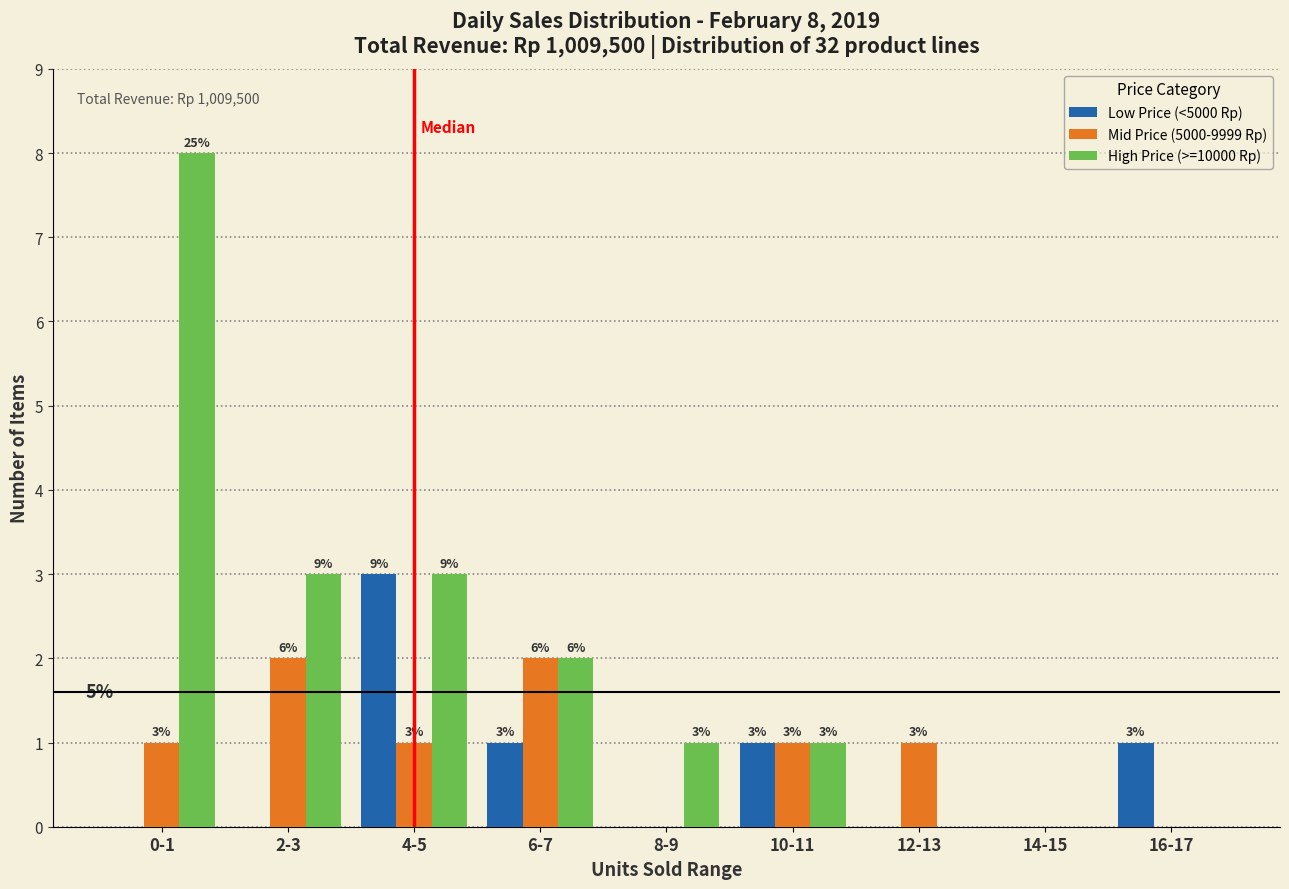

Reading left to right, list all the values displayed in this chart.

Low Price (<5000 Rp): 0-1=0	2-3=0	4-5=3	6-7=1	8-9=0	10-11=1	12-13=0	14-15=0	16-17=1
Mid Price (5000-9999 Rp): 0-1=1	2-3=2	4-5=1	6-7=2	8-9=0	10-11=1	12-13=1	14-15=0	16-17=0
High Price (>=10000 Rp): 0-1=8	2-3=3	4-5=3	6-7=2	8-9=1	10-11=1	12-13=0	14-15=0	16-17=0